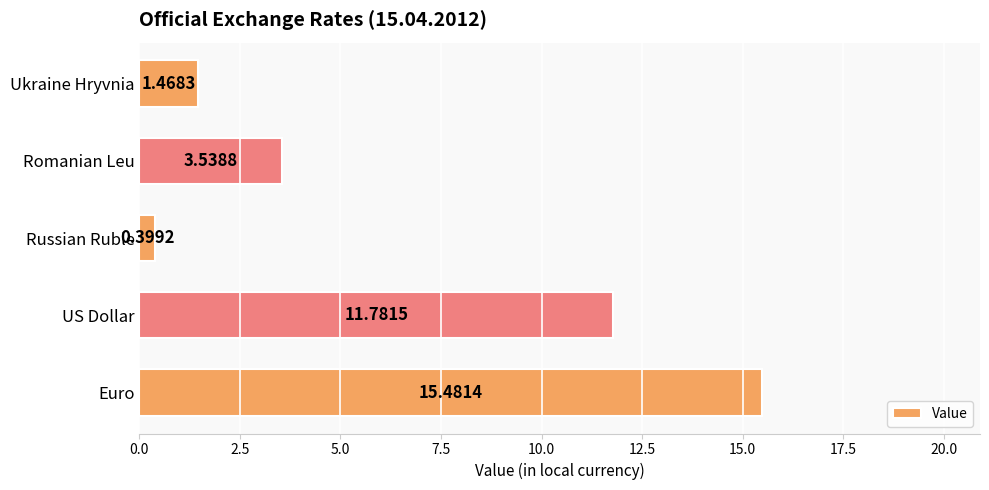

What is the difference between the values at Russian Ruble and US Dollar?

11.4